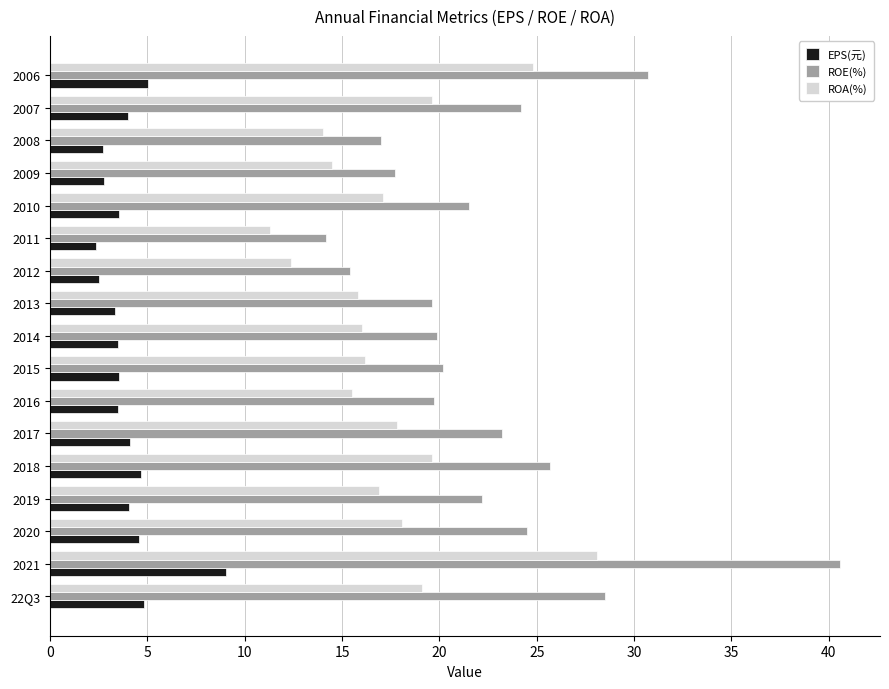

What is the maximum value for ROE(%)?

40.6